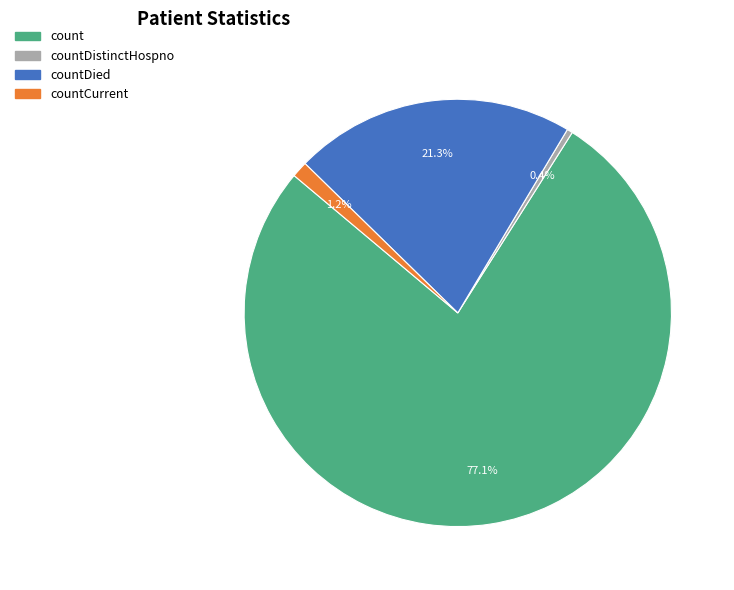

Does any single category account for the majority?

Yes